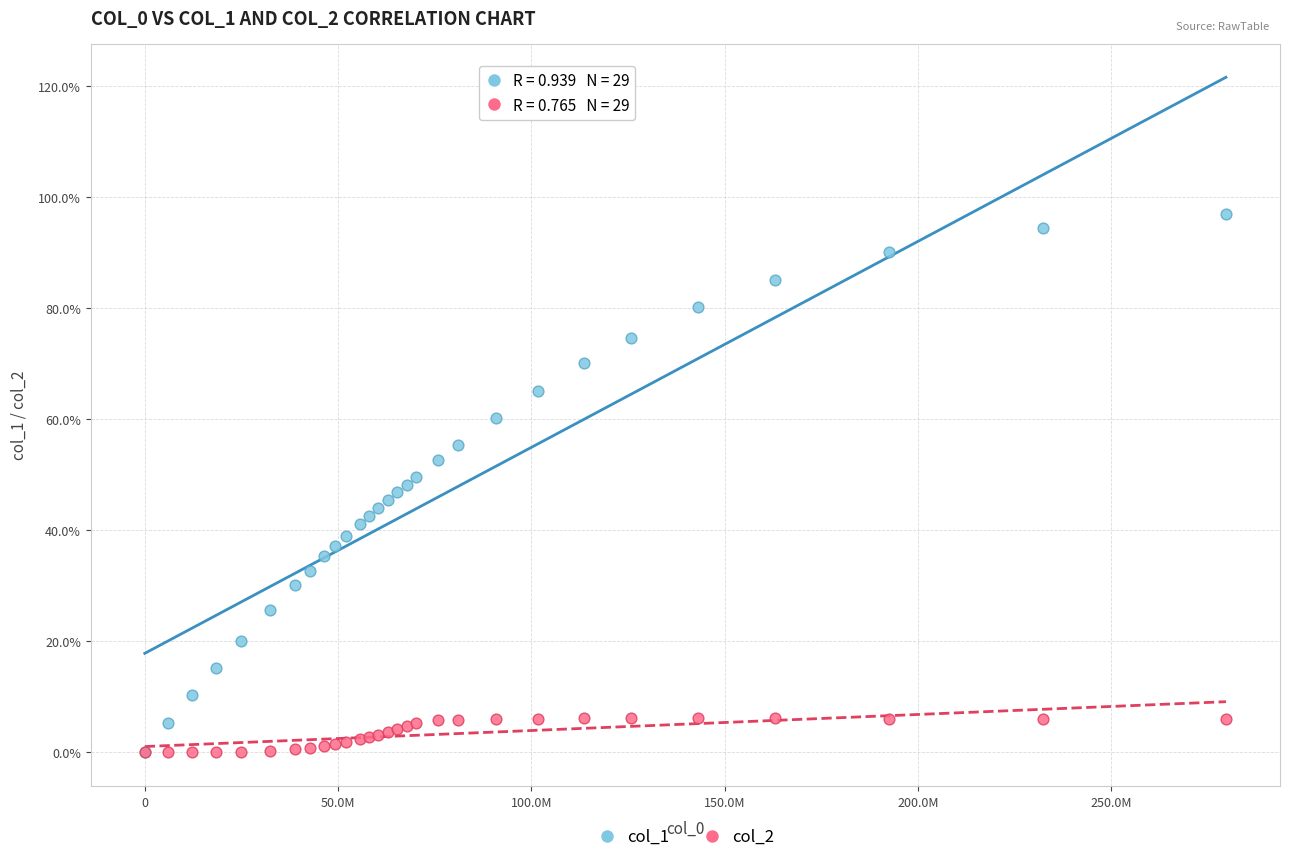

What are all the series names shown in the legend?

col_1, col_2